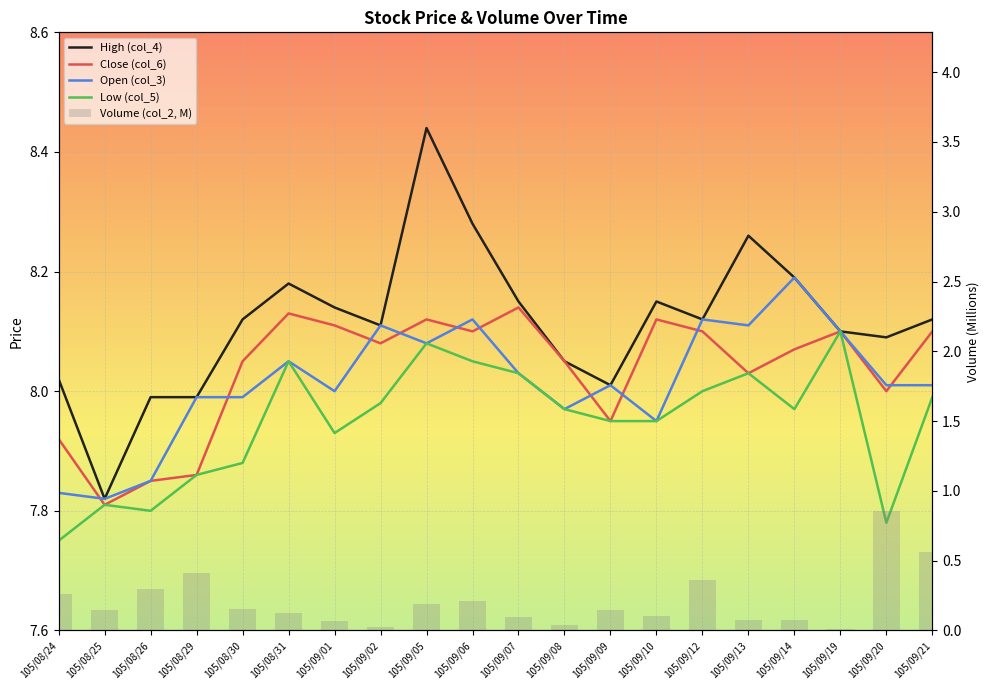

What is the difference between the second highest and second lowest values in the Low (col_5) series?

0.3